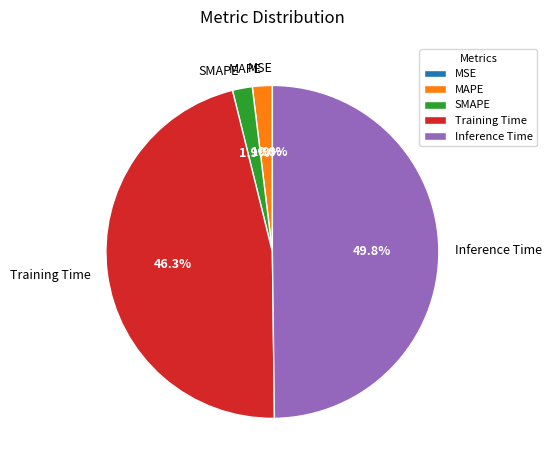

Do MAPE and SMAPE together represent more than half of the pie?

No